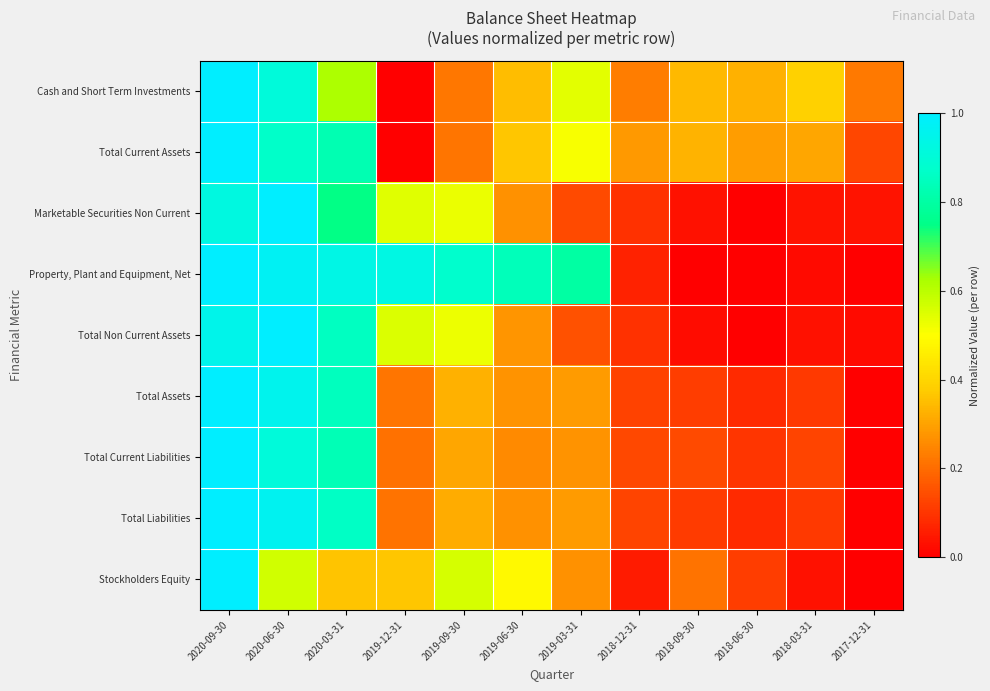

Reading left to right, transcribe all the data shown in this chart.

Cash and Short Term Investments: 2020-09-30=1.0	2020-06-30=0.9	2020-03-31=0.6	2019-12-31=0.0	2019-09-30=0.2	2019-06-30=0.3	2019-03-31=0.5	2018-12-31=0.2	2018-09-30=0.3	2018-06-30=0.3	2018-03-31=0.4	2017-12-31=0.2
Total Current Assets: 2020-09-30=1.0	2020-06-30=0.9	2020-03-31=0.8	2019-12-31=0.0	2019-09-30=0.2	2019-06-30=0.4	2019-03-31=0.5	2018-12-31=0.3	2018-09-30=0.3	2018-06-30=0.3	2018-03-31=0.3	2017-12-31=0.1
Marketable Securities Non Current: 2020-09-30=0.9	2020-06-30=1.0	2020-03-31=0.7	2019-12-31=0.5	2019-09-30=0.5	2019-06-30=0.3	2019-03-31=0.1	2018-12-31=0.1	2018-09-30=0.0	2018-06-30=0.0	2018-03-31=0.0	2017-12-31=0.0
Property, Plant and Equipment, Net: 2020-09-30=1.0	2020-06-30=1.0	2020-03-31=0.9	2019-12-31=0.9	2019-09-30=0.9	2019-06-30=0.8	2019-03-31=0.8	2018-12-31=0.1	2018-09-30=0.0	2018-06-30=0.0	2018-03-31=0.0	2017-12-31=0.0
Total Non Current Assets: 2020-09-30=0.9	2020-06-30=1.0	2020-03-31=0.9	2019-12-31=0.6	2019-09-30=0.5	2019-06-30=0.3	2019-03-31=0.2	2018-12-31=0.1	2018-09-30=0.0	2018-06-30=0.0	2018-03-31=0.0	2017-12-31=0.0
Total Assets: 2020-09-30=1.0	2020-06-30=1.0	2020-03-31=0.9	2019-12-31=0.2	2019-09-30=0.3	2019-06-30=0.3	2019-03-31=0.3	2018-12-31=0.1	2018-09-30=0.1	2018-06-30=0.1	2018-03-31=0.1	2017-12-31=0.0
Total Current Liabilities: 2020-09-30=1.0	2020-06-30=0.9	2020-03-31=0.8	2019-12-31=0.2	2019-09-30=0.3	2019-06-30=0.3	2019-03-31=0.3	2018-12-31=0.1	2018-09-30=0.1	2018-06-30=0.1	2018-03-31=0.1	2017-12-31=0.0
Total Liabilities: 2020-09-30=1.0	2020-06-30=1.0	2020-03-31=0.9	2019-12-31=0.2	2019-09-30=0.3	2019-06-30=0.3	2019-03-31=0.3	2018-12-31=0.1	2018-09-30=0.1	2018-06-30=0.1	2018-03-31=0.1	2017-12-31=0.0
Stockholders Equity: 2020-09-30=1.0	2020-06-30=0.6	2020-03-31=0.4	2019-12-31=0.4	2019-09-30=0.6	2019-06-30=0.5	2019-03-31=0.3	2018-12-31=0.1	2018-09-30=0.2	2018-06-30=0.1	2018-03-31=0.0	2017-12-31=0.0